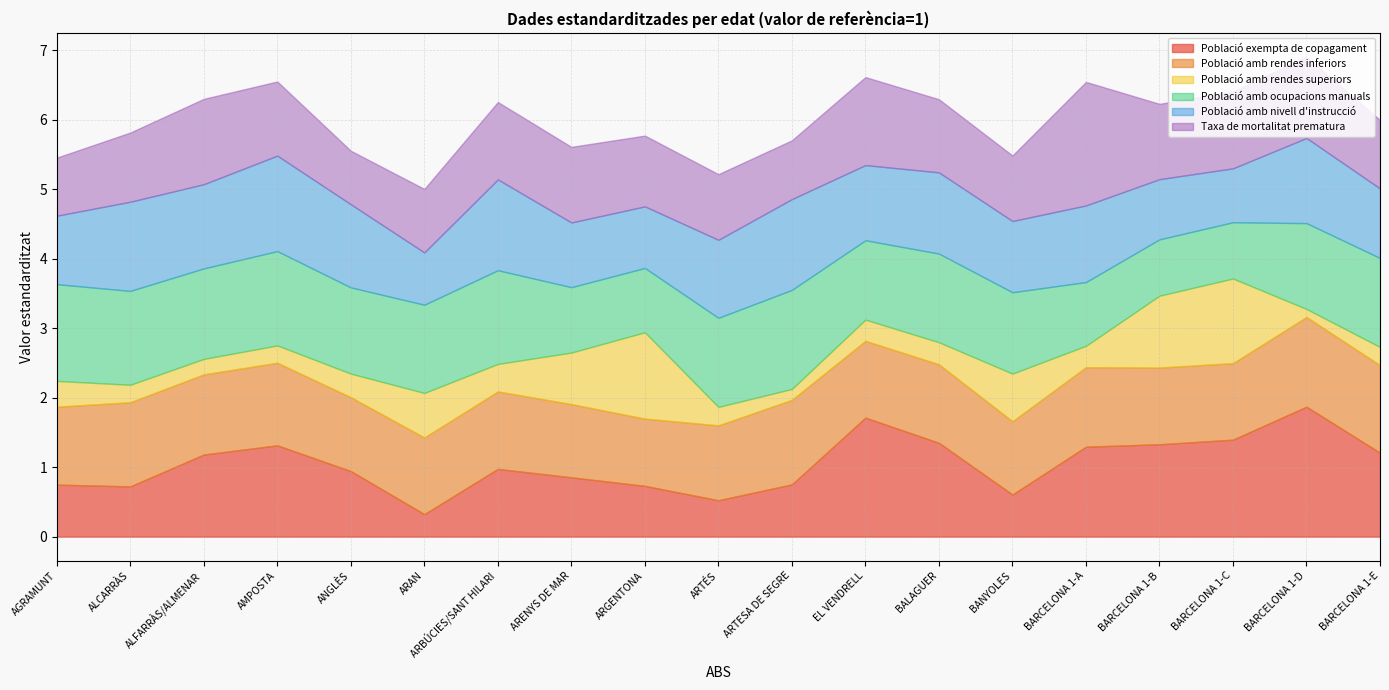

Where do Població amb rendes inferiors and Taxa de mortalitat prematura first cross each other?

ALCARRÀS and ALFARRÀS/ALMENAR